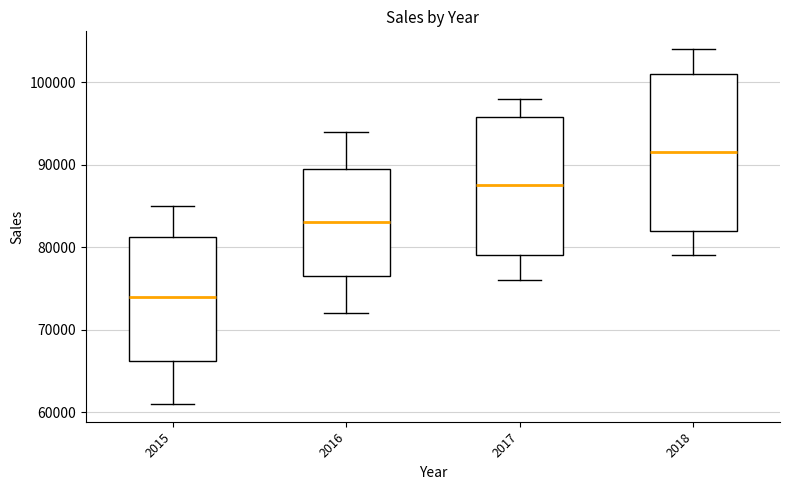

Comparing the boxes themselves (not the whiskers), which one is the tallest?

2018